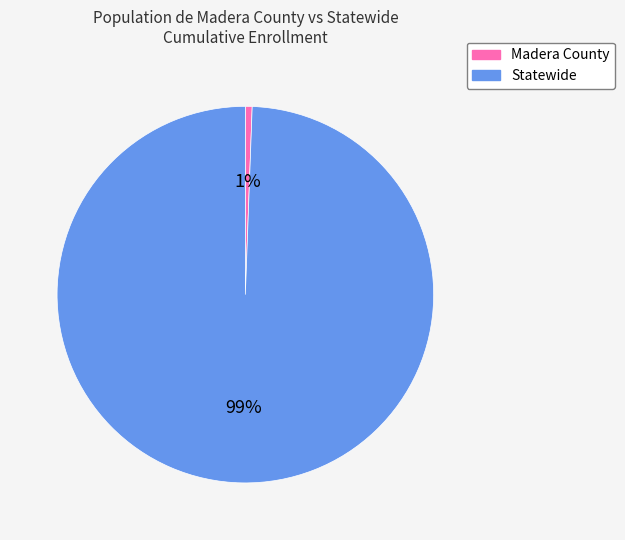

To the nearest percent, what percentage of the pie is Statewide?

99%